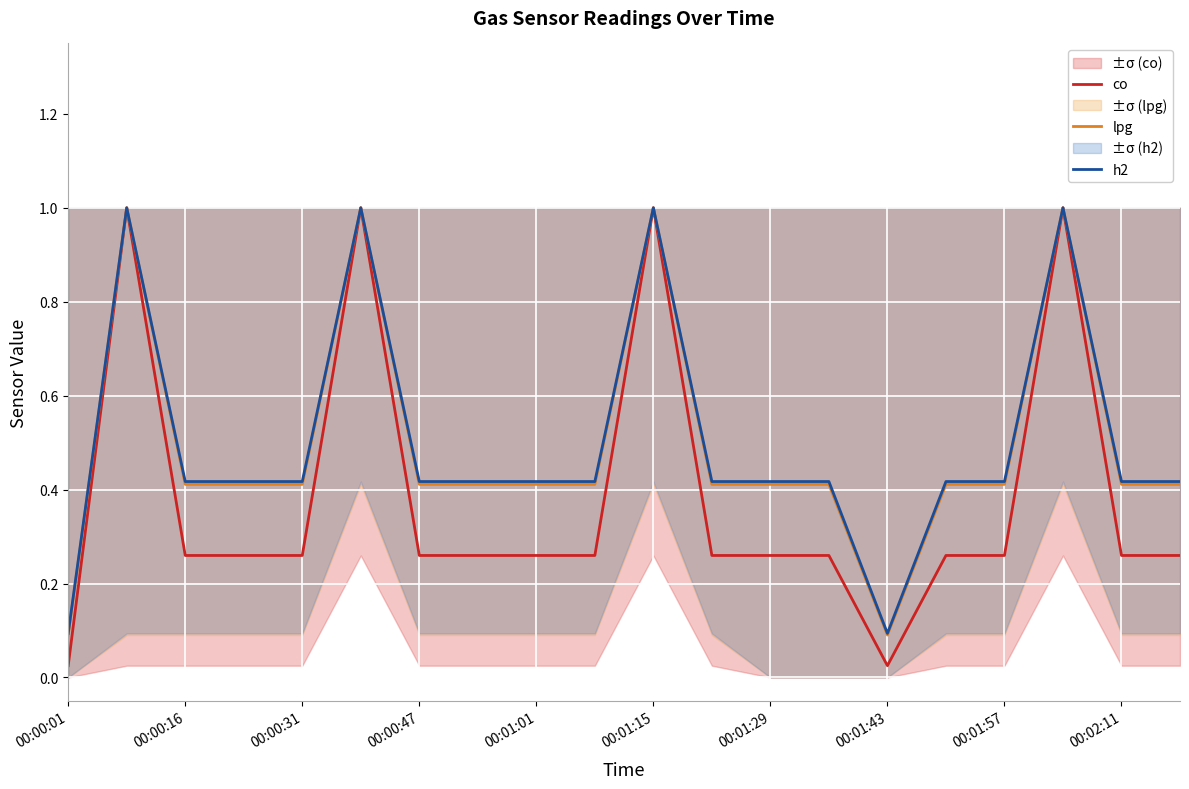

True or false: lpg and h2 cross at least once.

False